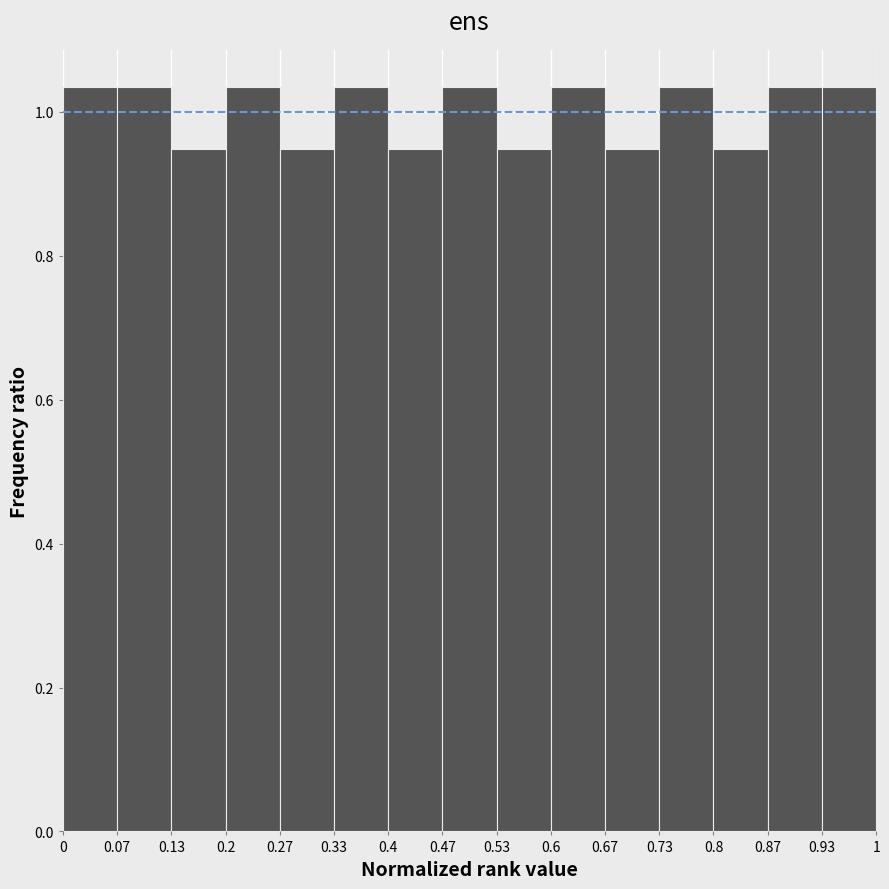

Reading left to right, list every bar in this chart as the range it spans on the x-axis followed by its height. The values are not printed on the chart, so give them approximately, as read against the axis.

0 to 0.07: 1.04
0.07 to 0.13: 1.04
0.13 to 0.2: 0.94
0.2 to 0.27: 1.04
0.27 to 0.33: 0.94
0.33 to 0.4: 1.04
0.4 to 0.47: 0.94
0.47 to 0.53: 1.04
0.53 to 0.6: 0.94
0.6 to 0.67: 1.04
0.67 to 0.73: 0.94
0.73 to 0.8: 1.04
0.8 to 0.87: 0.94
0.87 to 0.93: 1.04
0.93 to 1: 1.04